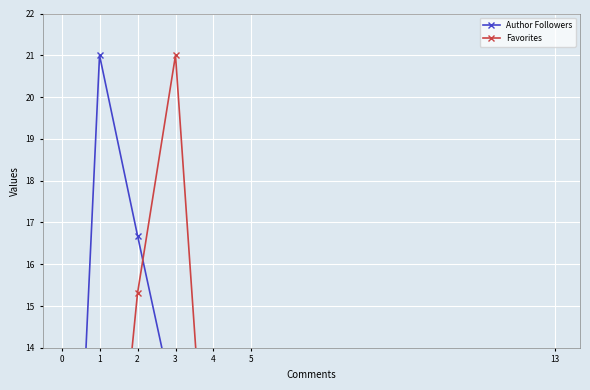

Between which two adjacent categories do Favorites and Author Followers first intersect?

2 and 3